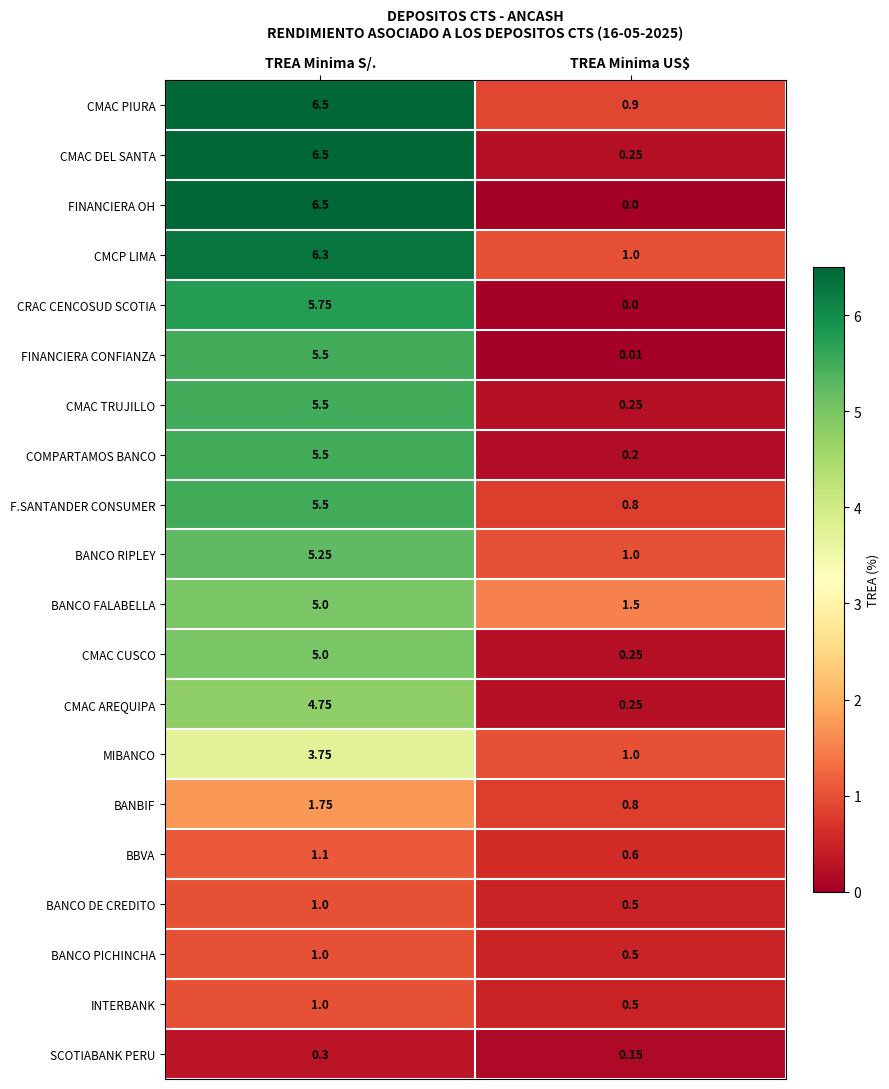

Which series has the largest total across all categories?

CMAC PIURA